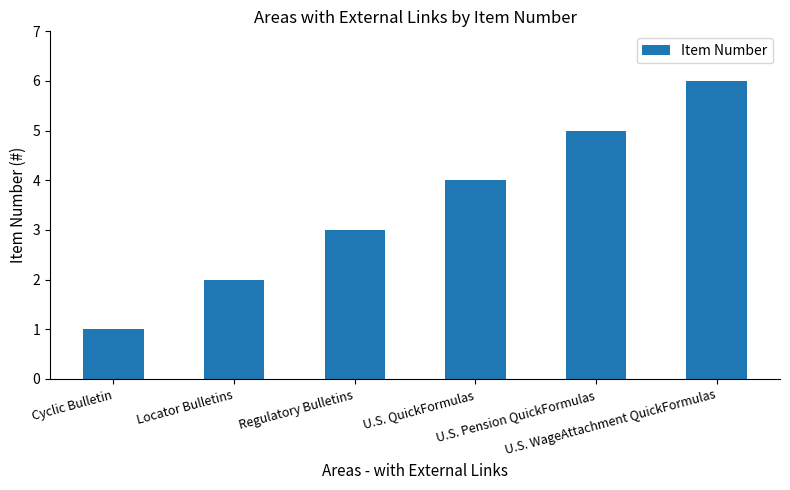

Rank the categories by value from lowest to highest.

Cyclic Bulletin, Locator Bulletins, Regulatory Bulletins, U.S. QuickFormulas, U.S. Pension QuickFormulas, U.S. WageAttachment QuickFormulas